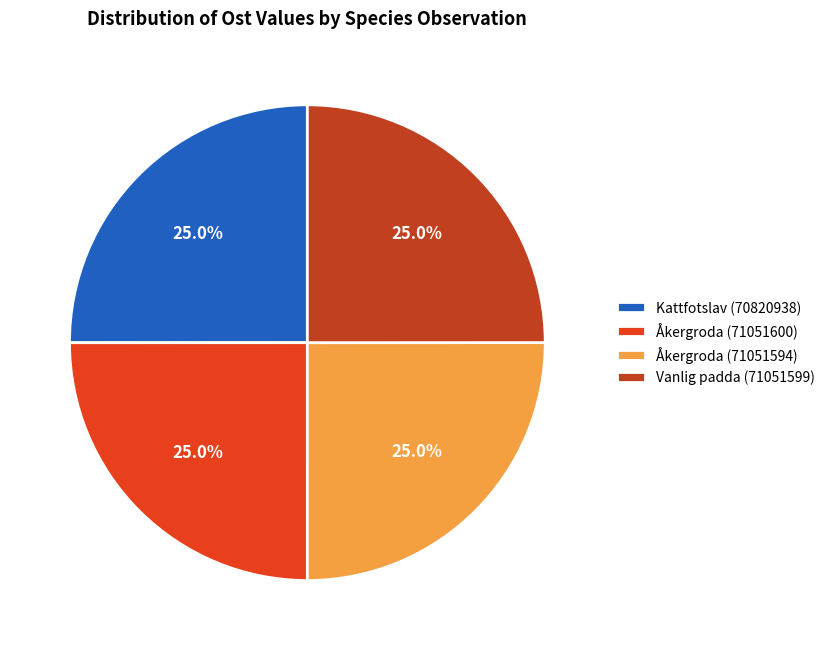

True or false: Åkergroda (71051594) accounts for 39% of the total.

False